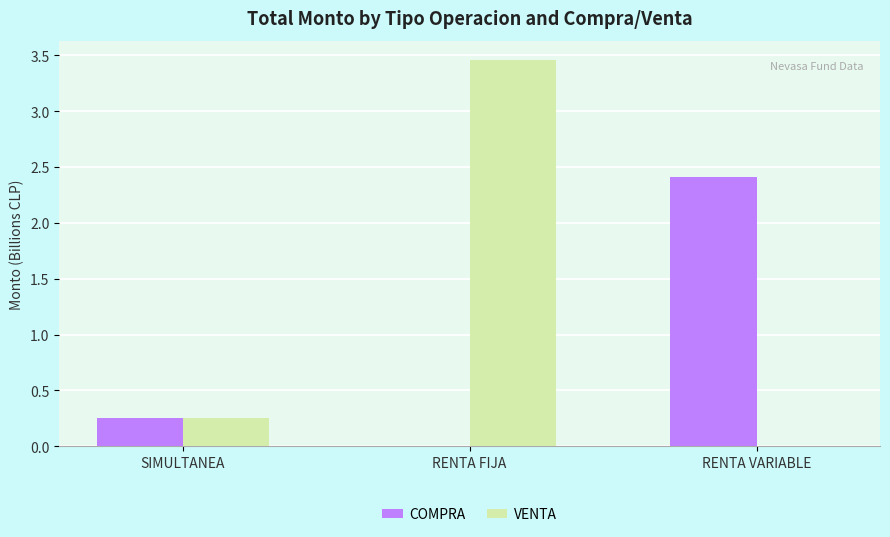

Are the bars horizontal?

No